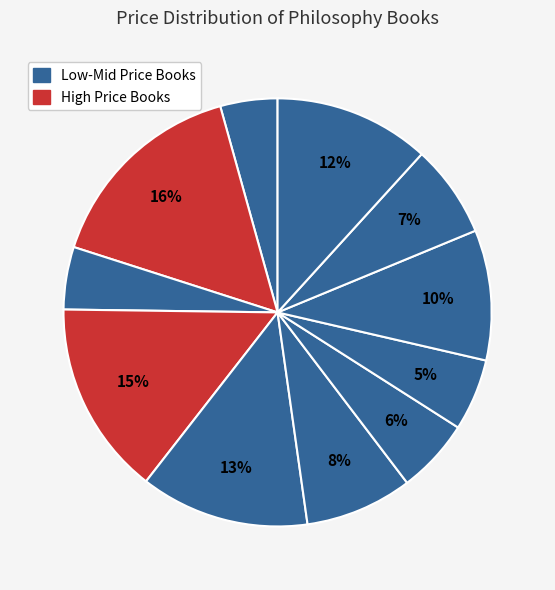

How many slices are in this pie chart?

11